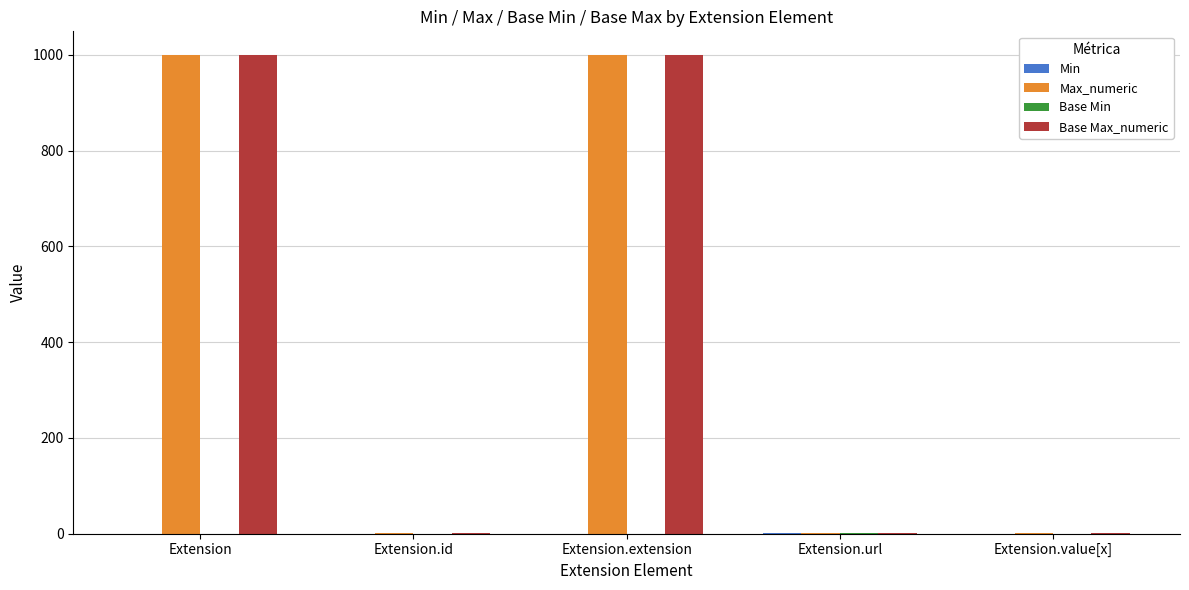

What is the greatest value displayed?

999